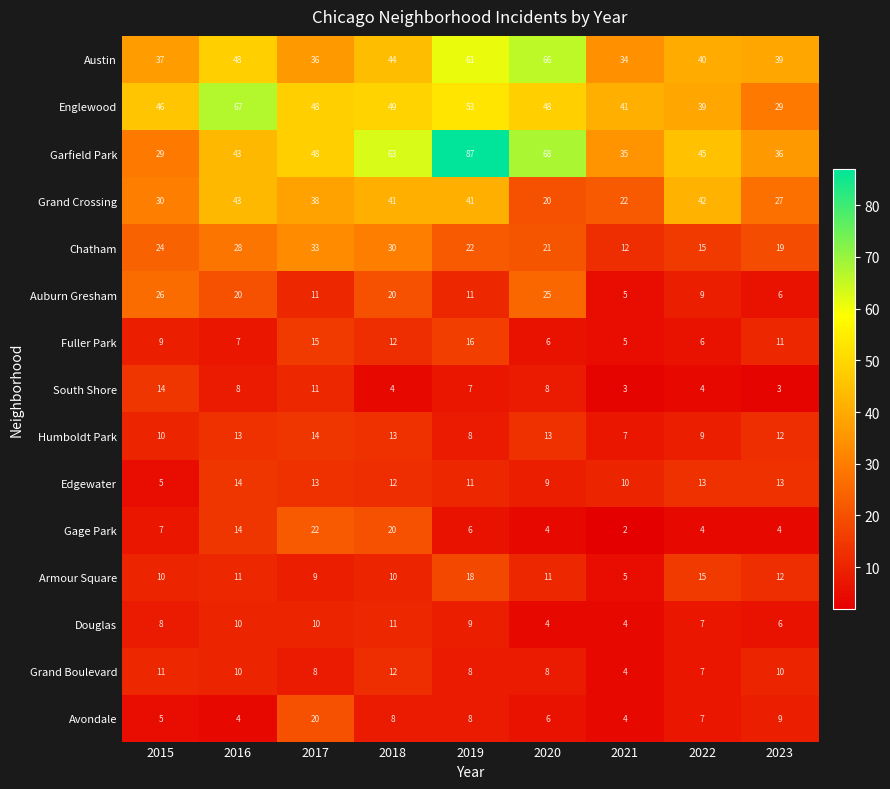

The value of Fuller Park at 2023 is 15. True or false?

False